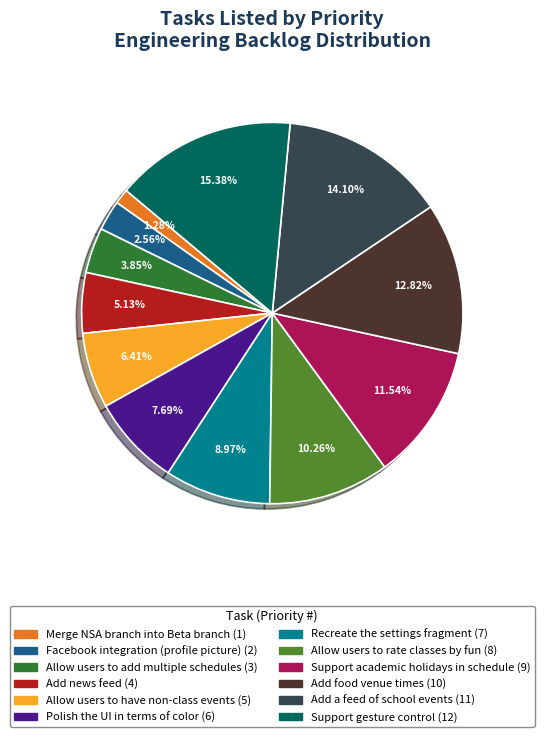

Count the number of slices in the pie.

12